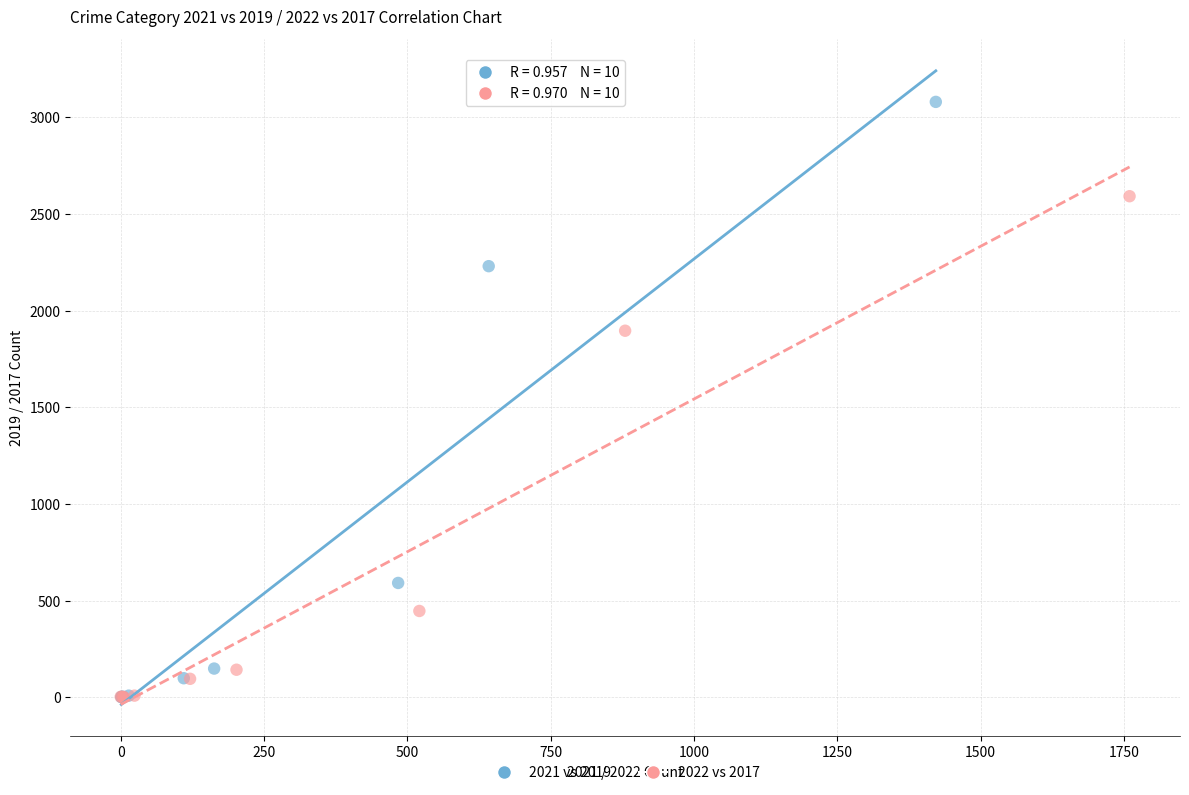

Which series contains the highest Y value?

2021 vs 2019